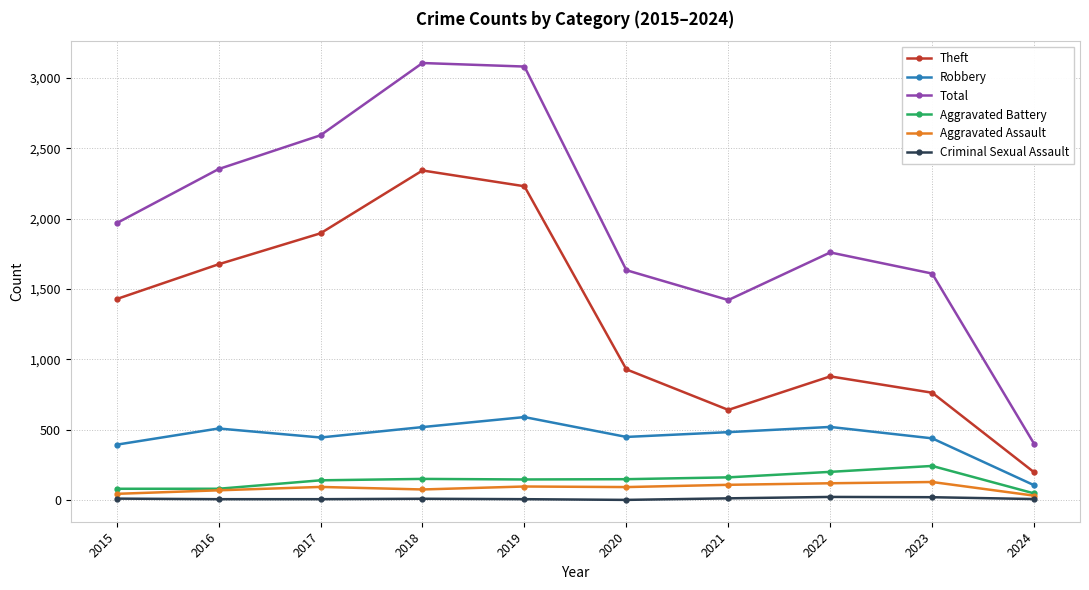

Does the chart have visible grid lines?

Yes